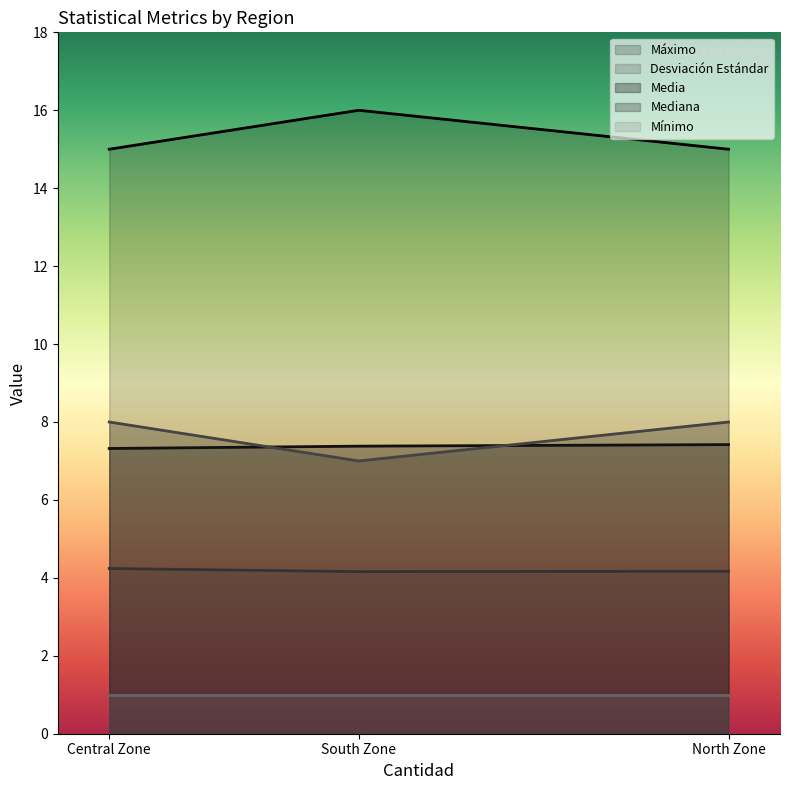

What is the spread (max minus min) of values at Central Zone?

14.0